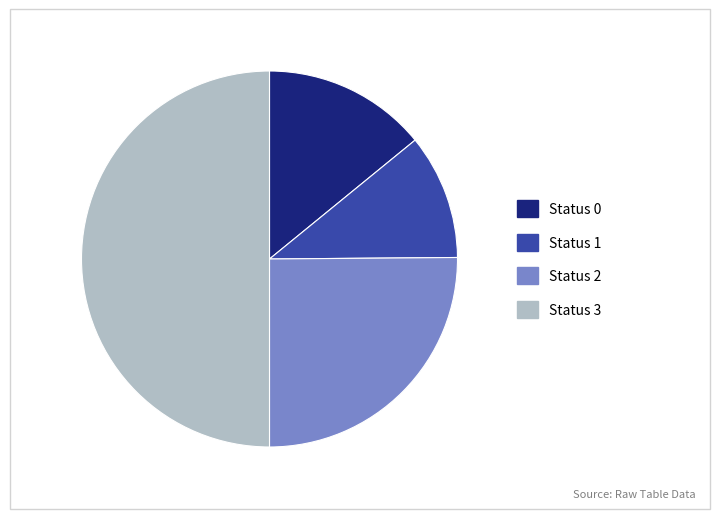

What is the largest slice in the pie chart?

Status 3